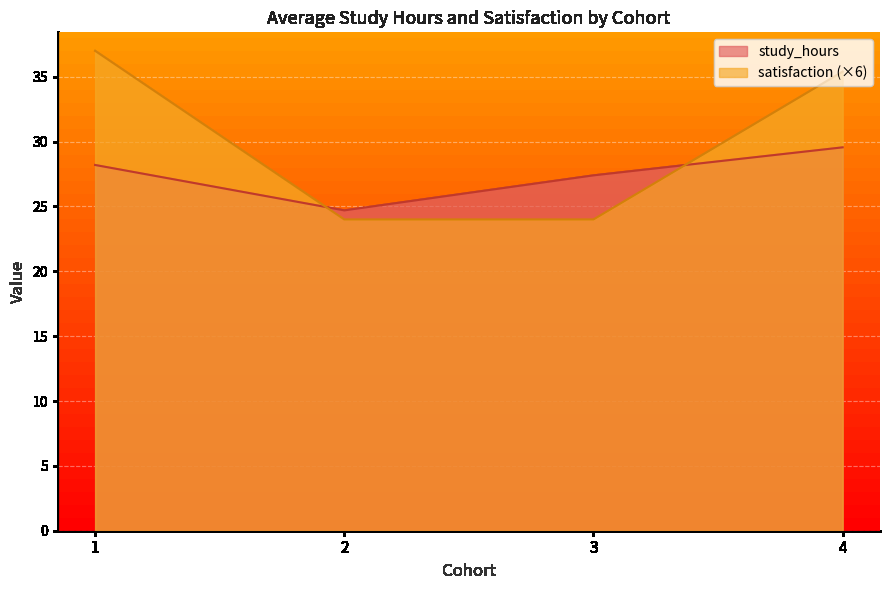

What is the sum of the study_hours values at 3 and 1?

55.6